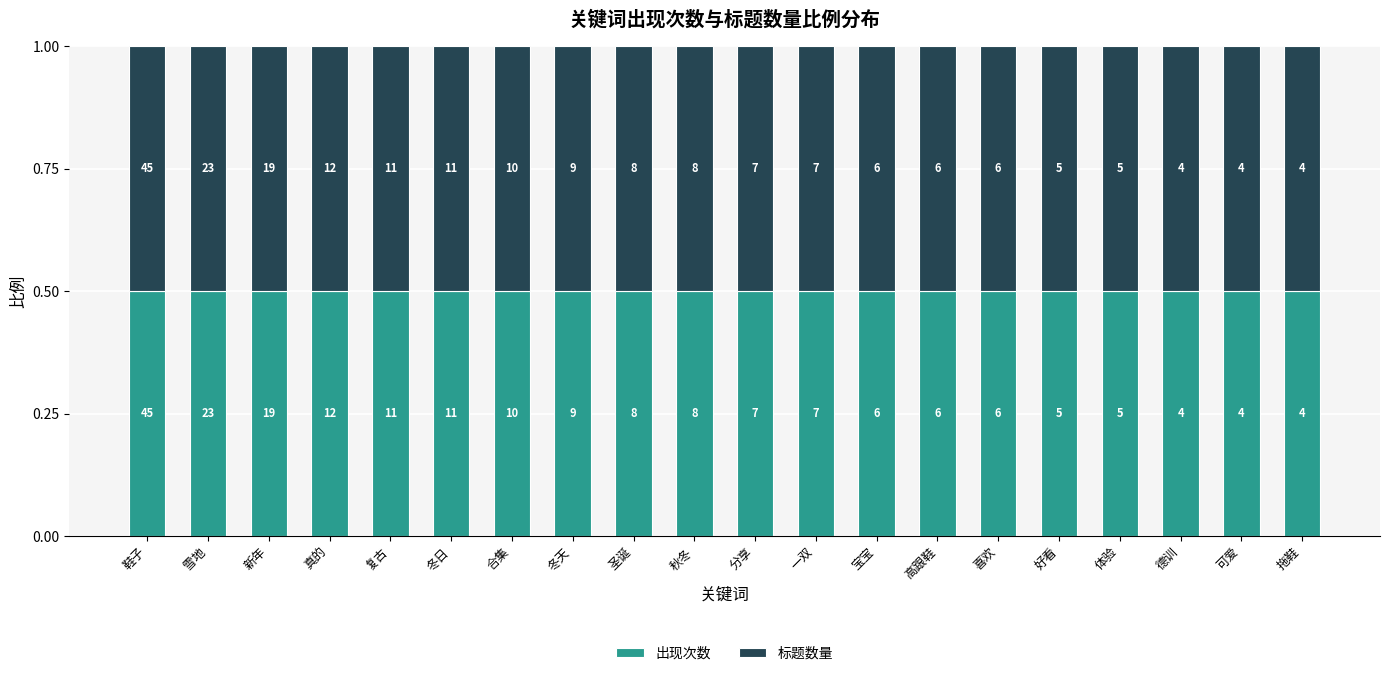

Which series has the largest total across all categories?

出现次数